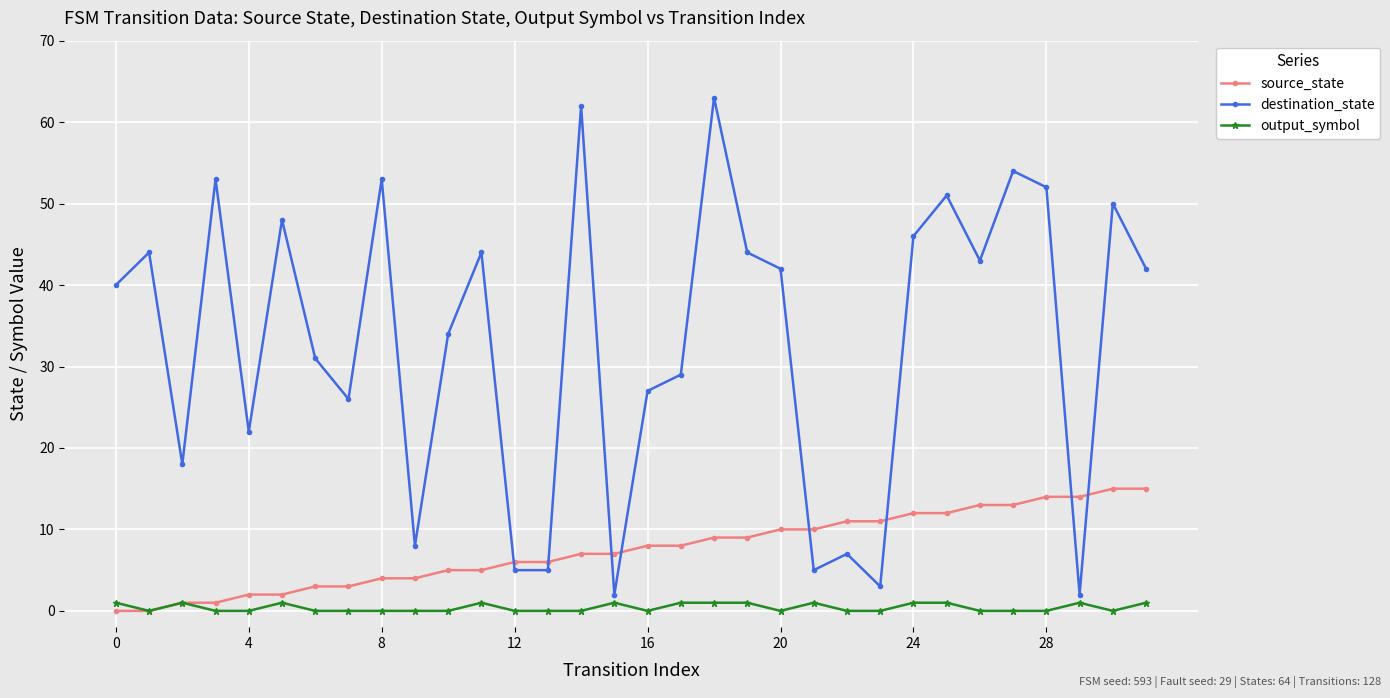

Which series ends up on top after the final intersection of source_state and destination_state?

destination_state